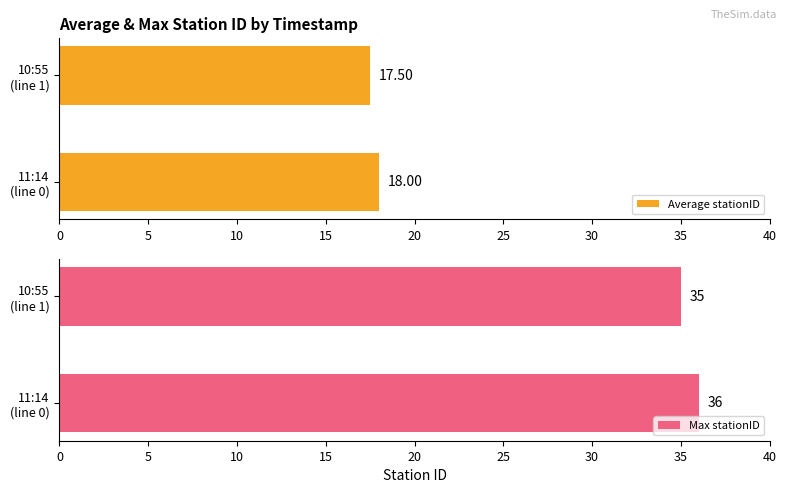

What is the average value of the Max stationID series?

35.5